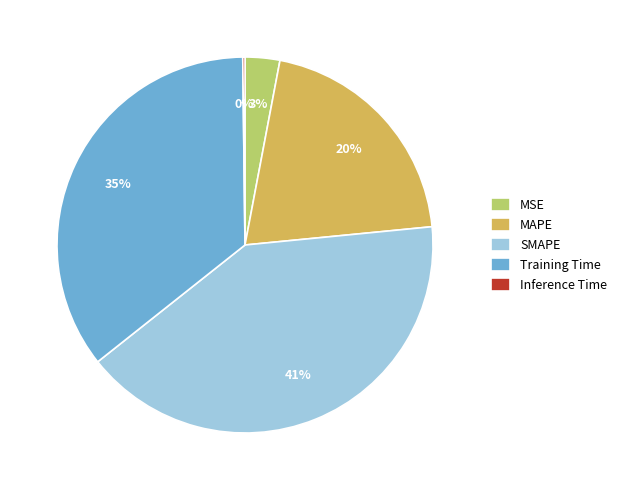

The Training Time slice represents 47% of the pie. True or false?

False